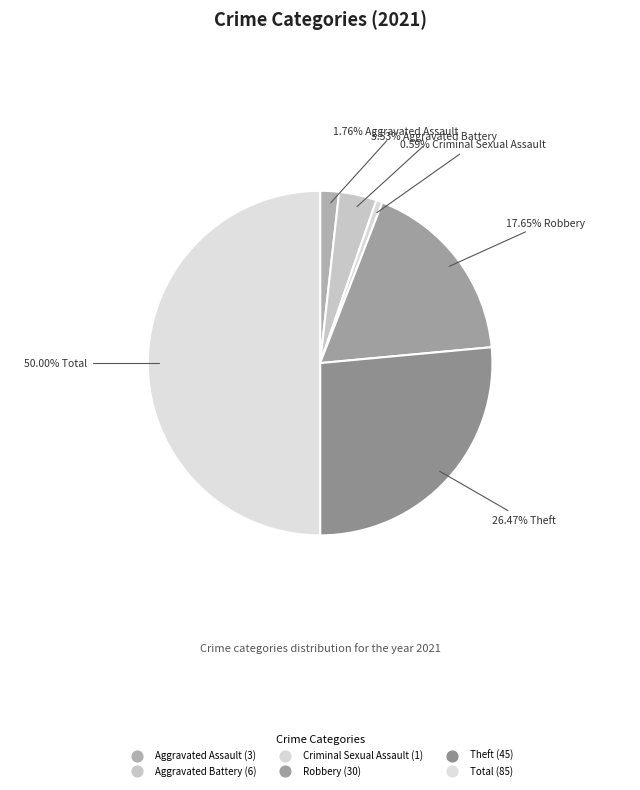

To the nearest percent, what is the difference between the largest and smallest slice percentages?

49%